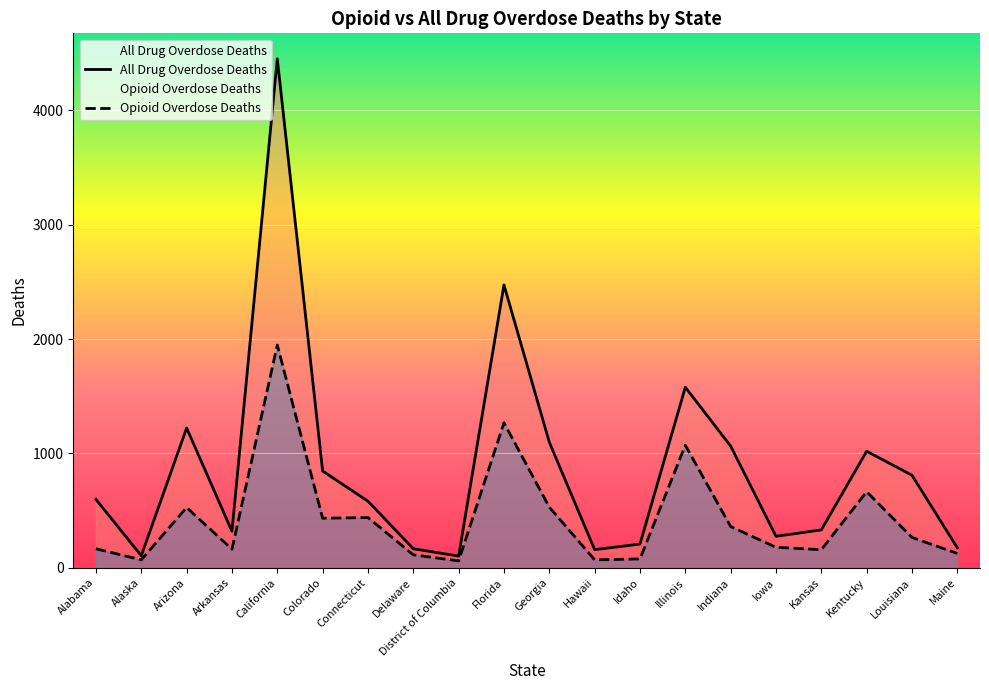

What is the label of the 12th point from the left?

Hawaii